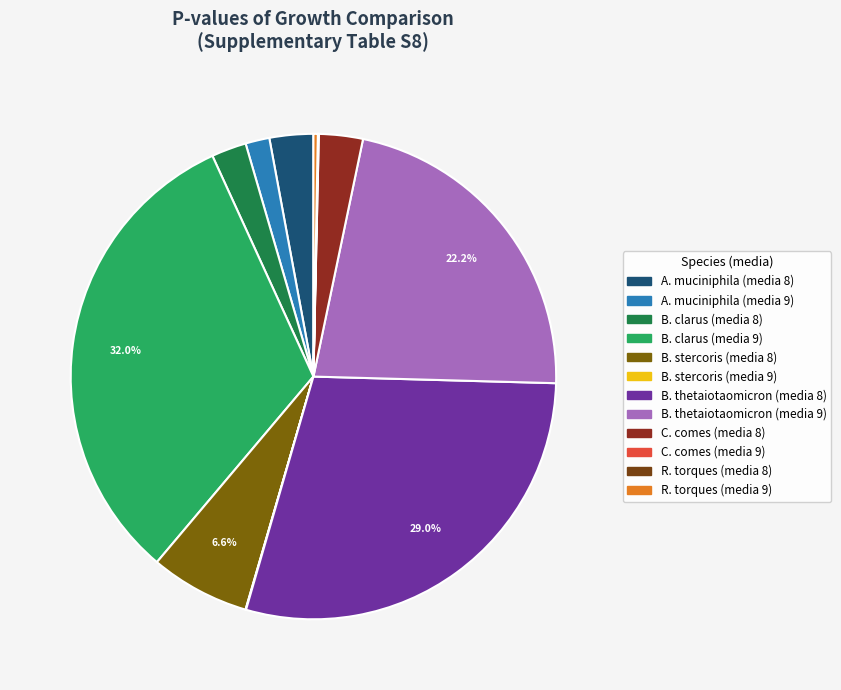

Does any single category account for the majority?

No